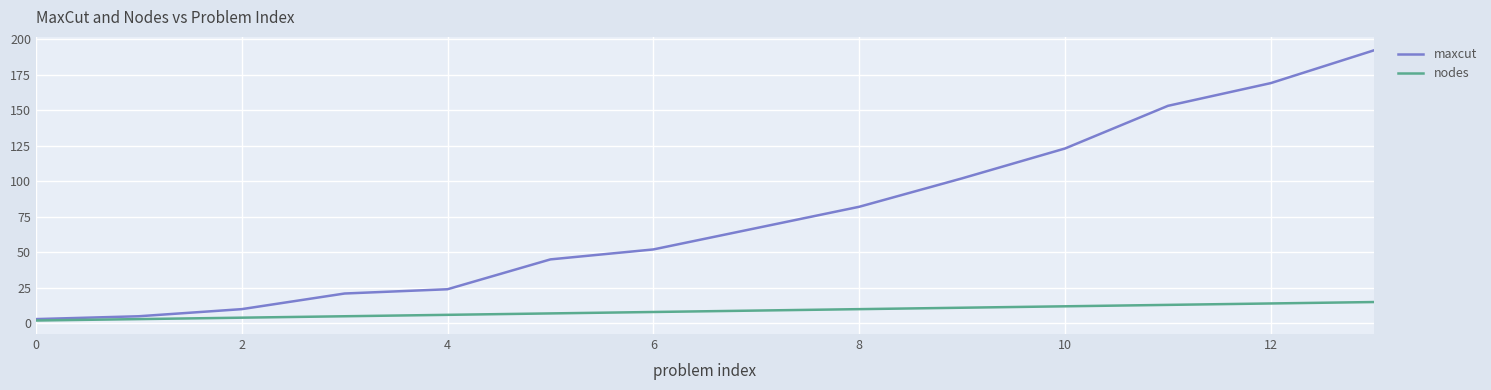

Which series has the largest total across all categories?

maxcut